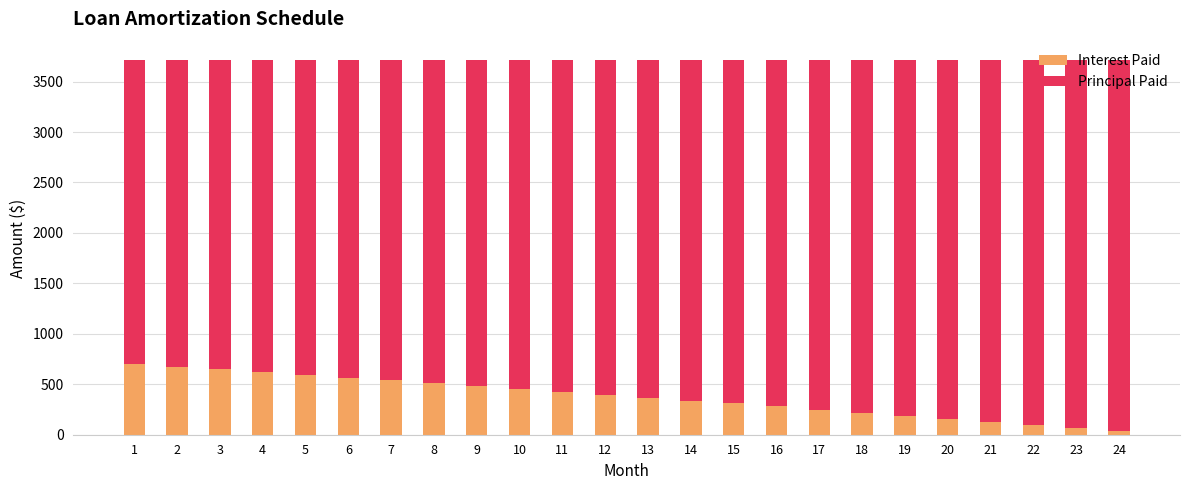

What is the total value across all series at 17?

3710.1